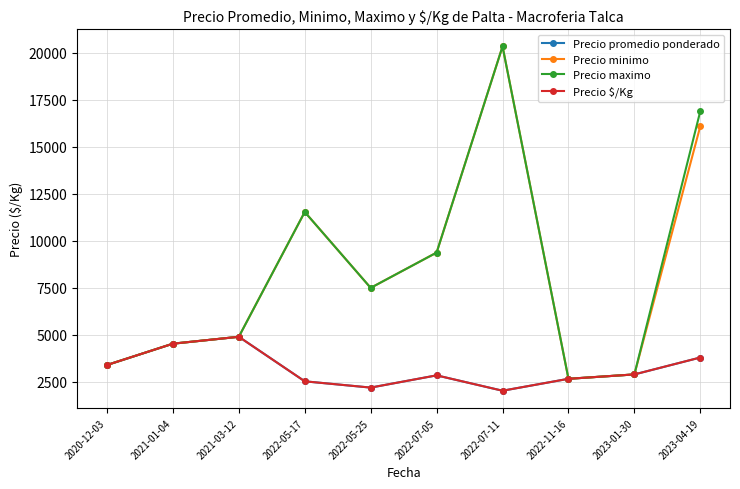

Is it true that Precio maximo equals 11533.3 at 2022-05-17?

True